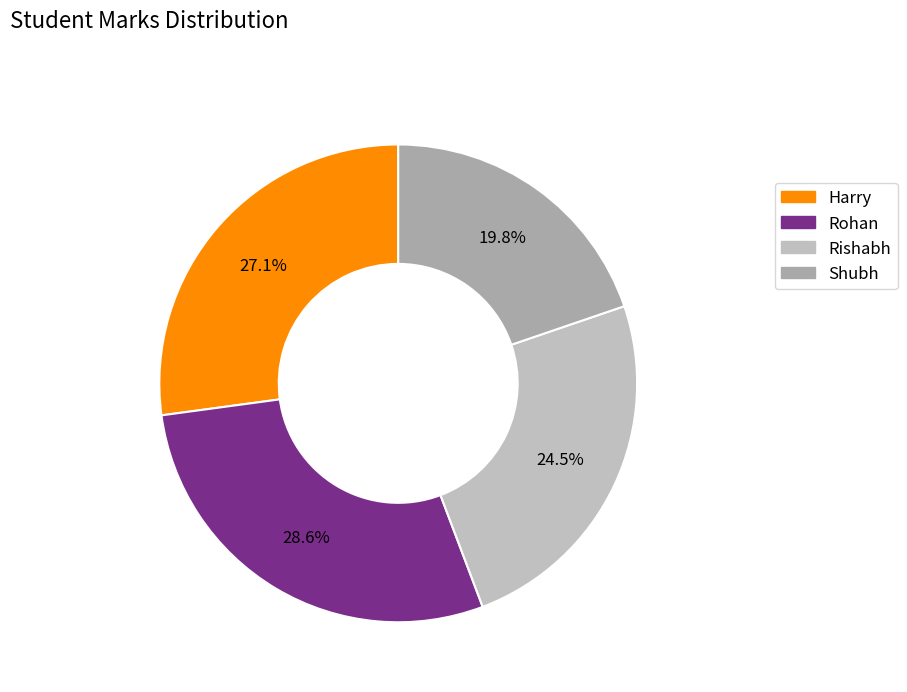

What is the ratio of the value at Rohan to the value at Shubh?

1.4